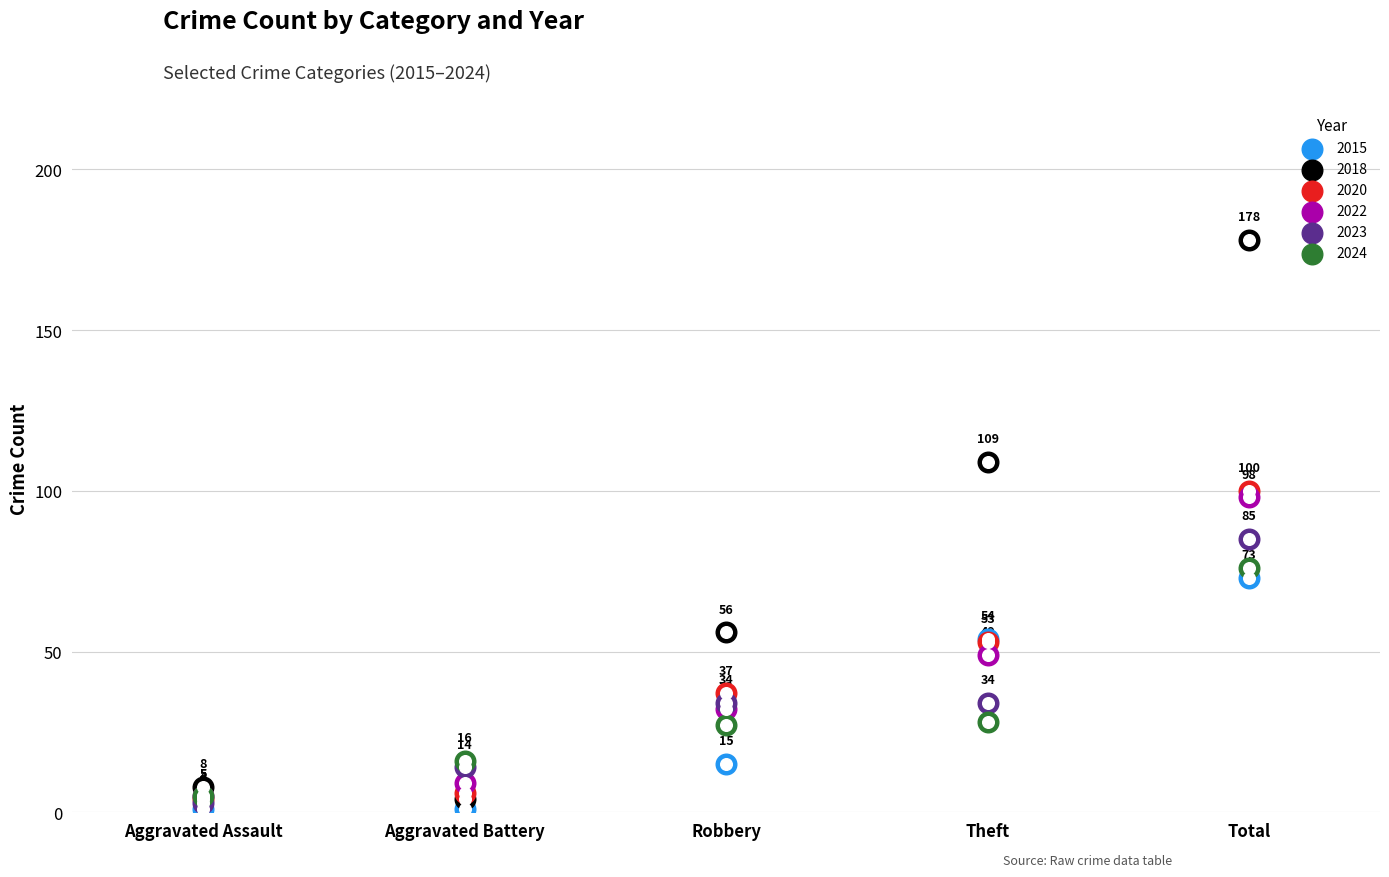

Which series has the widest spread of Y values?

2018